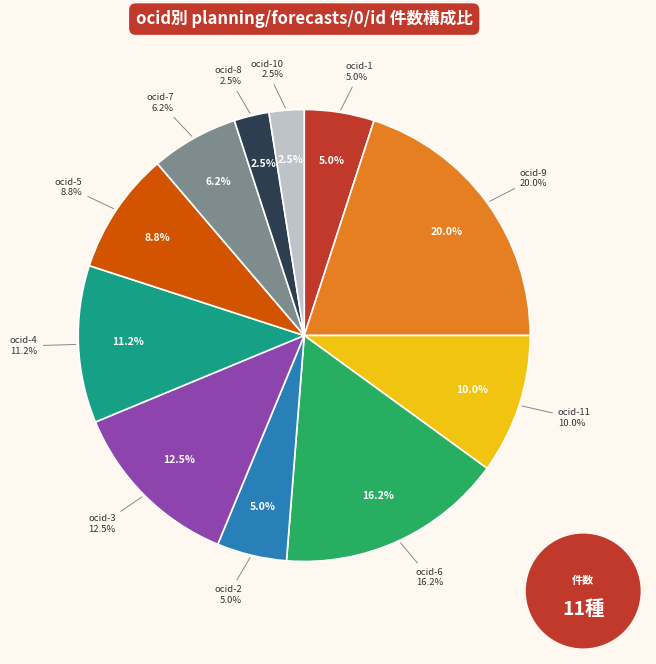

Rank the categories by value from lowest to highest.

ocds-mfx54g-8, ocds-mfx54g-10, ocds-mfx54g-1, ocds-mfx54g-2, ocds-mfx54g-7, ocds-mfx54g-5, ocds-mfx54g-11, ocds-mfx54g-4, ocds-mfx54g-3, ocds-mfx54g-6, ocds-mfx54g-9